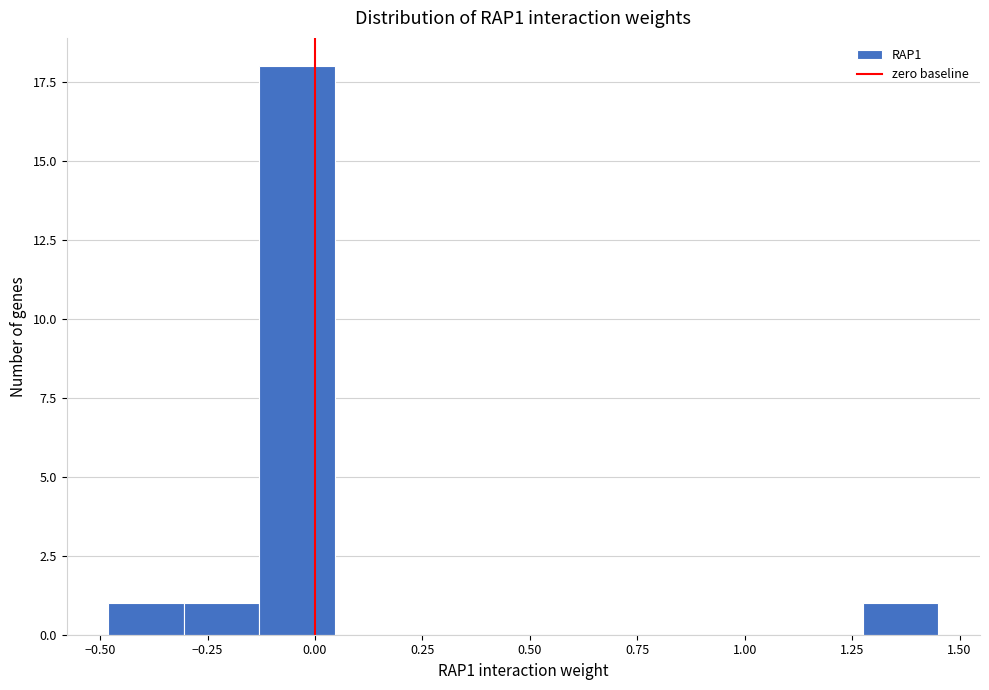

Read against the x-axis, roughly where is the centre of the tallest bar?

-0.05